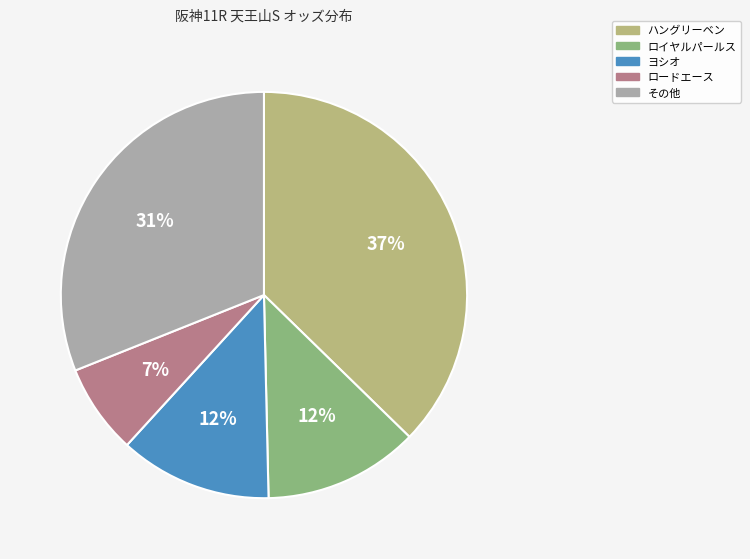

To the nearest percent, what percentage of the pie is ロードエース?

7%